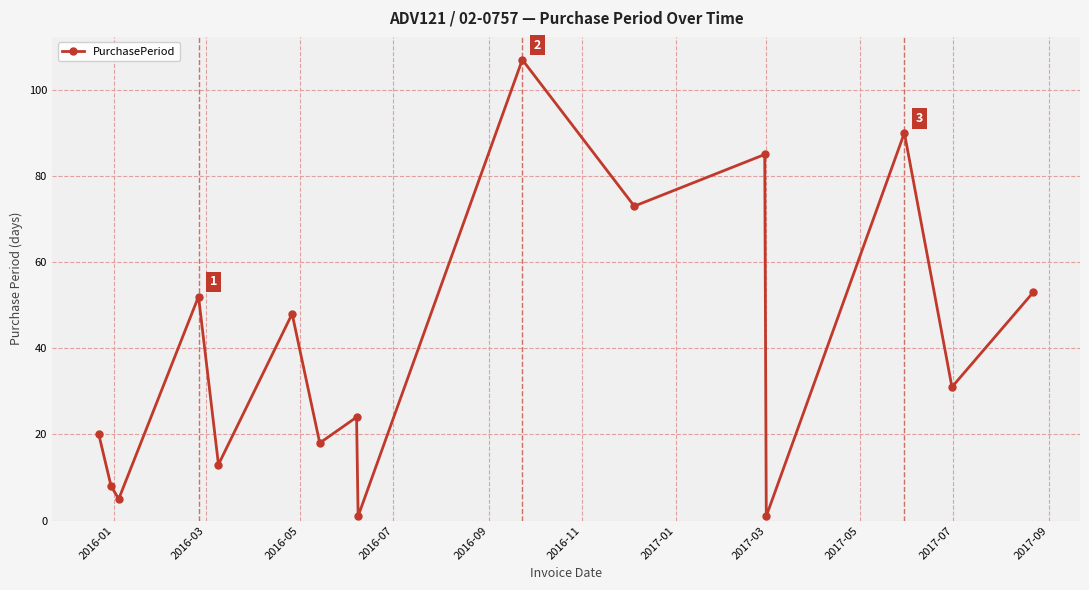

How many interior local peaks (higher than both neighbors) does the data have?

6